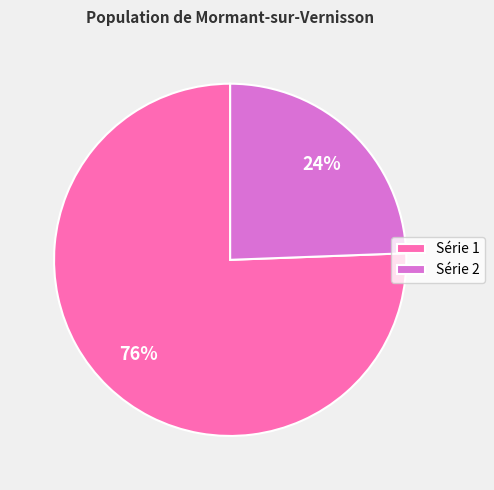

To the nearest percent, what is the average slice percentage?

50%